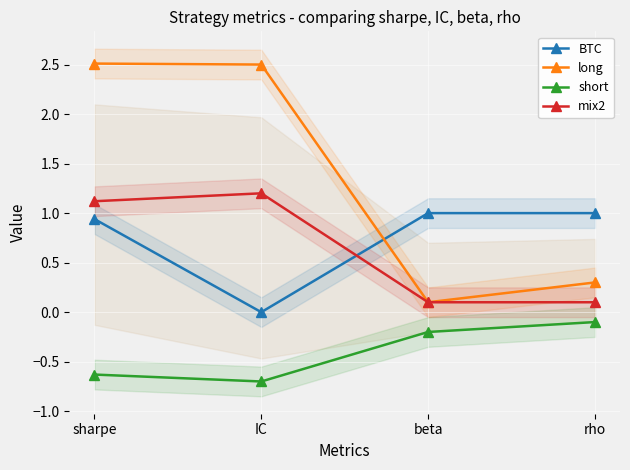

Reading left to right, transcribe all the data shown in this chart.

BTC: sharpe=0.9	IC=0.0	beta=1.0	rho=1.0
long: sharpe=2.5	IC=2.5	beta=0.1	rho=0.3
short: sharpe=-0.6	IC=-0.7	beta=-0.2	rho=-0.1
mix2: sharpe=1.1	IC=1.2	beta=0.1	rho=0.1